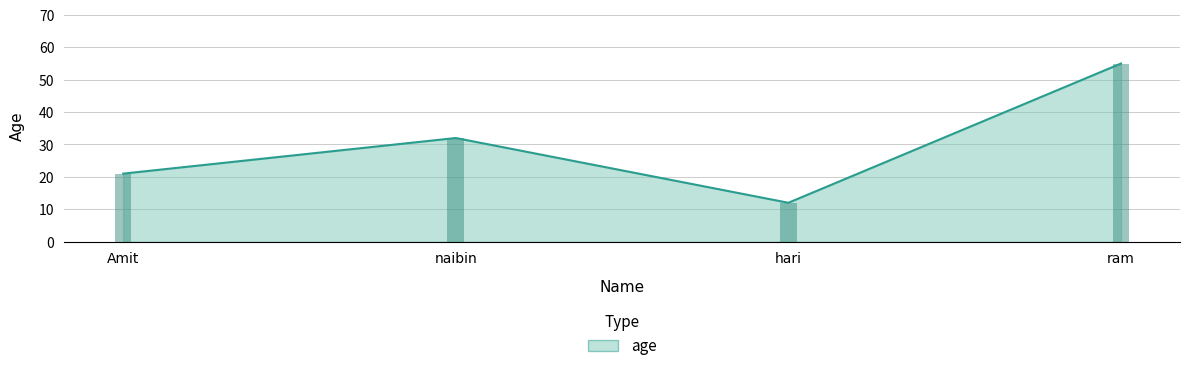

Where is the data nearest to the value 33?

naibin